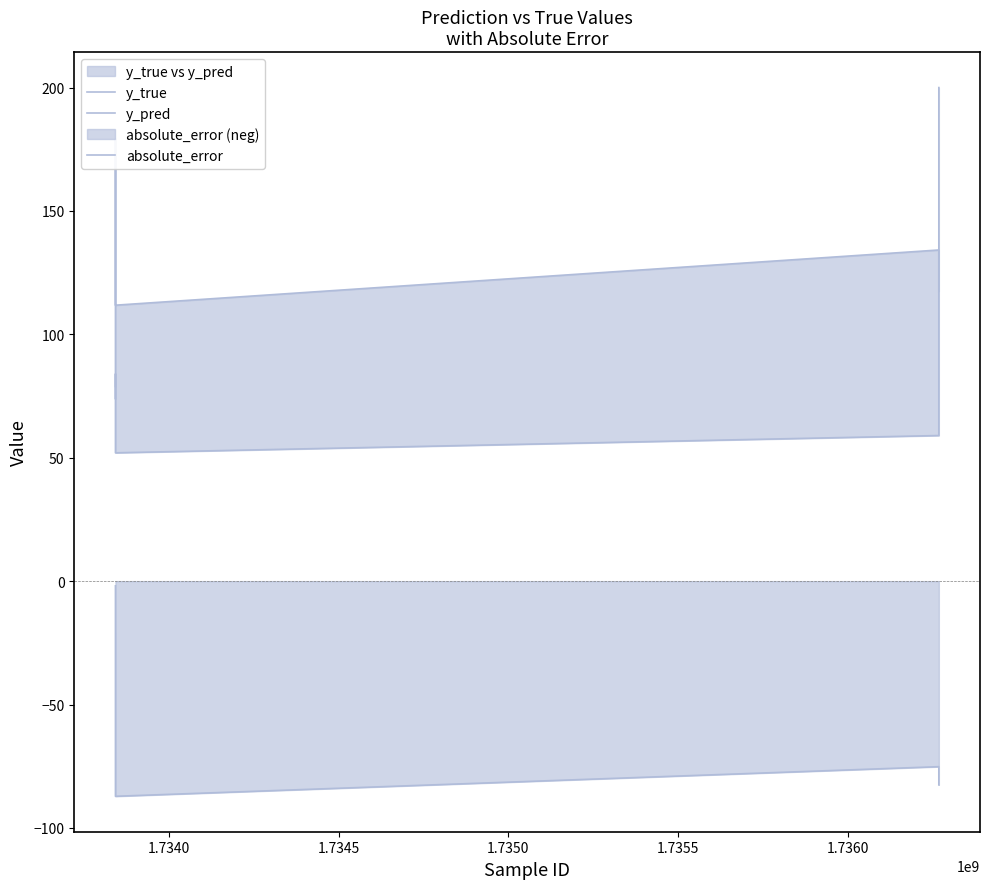

Which series has the largest total across all categories?

y_pred